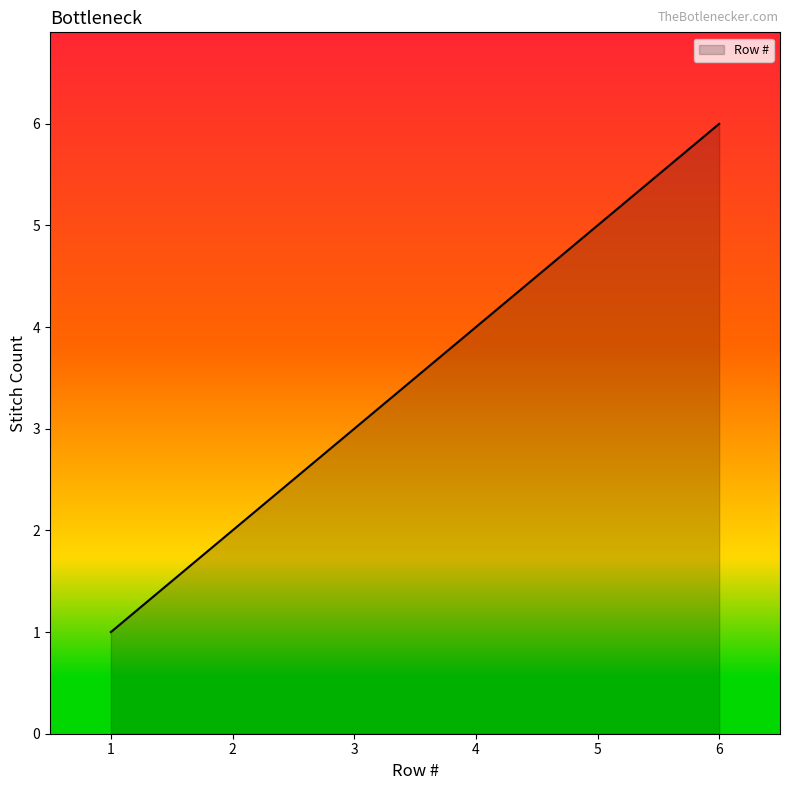

Does the chart have visible grid lines?

No